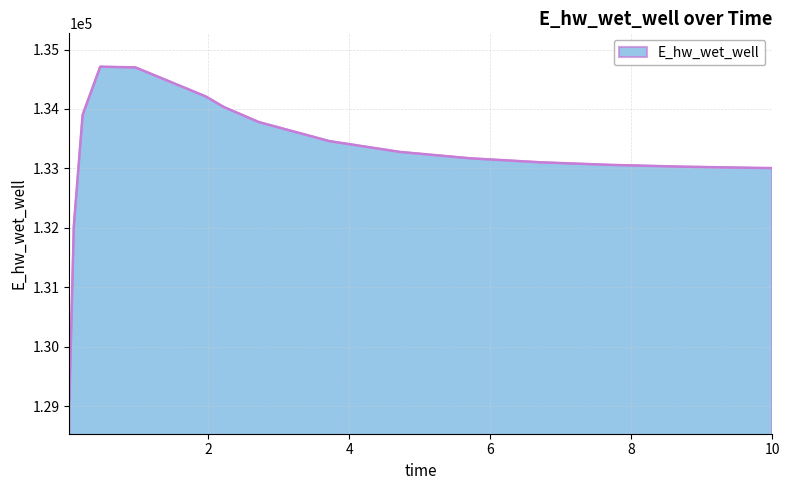

What is the difference between the maximum and minimum values?

5609.8